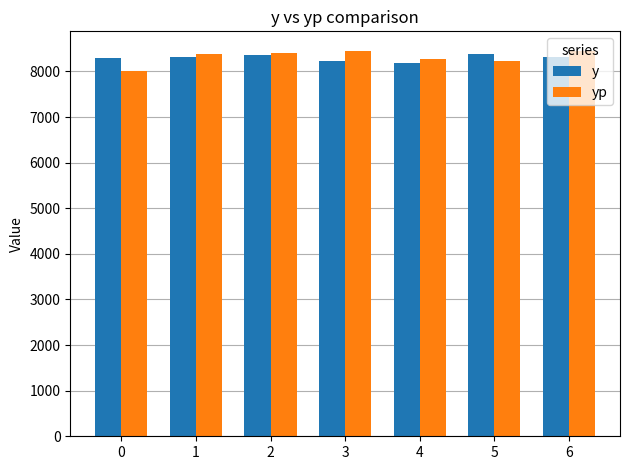

What is the sum of the y values at 1 and 0?

16622.0